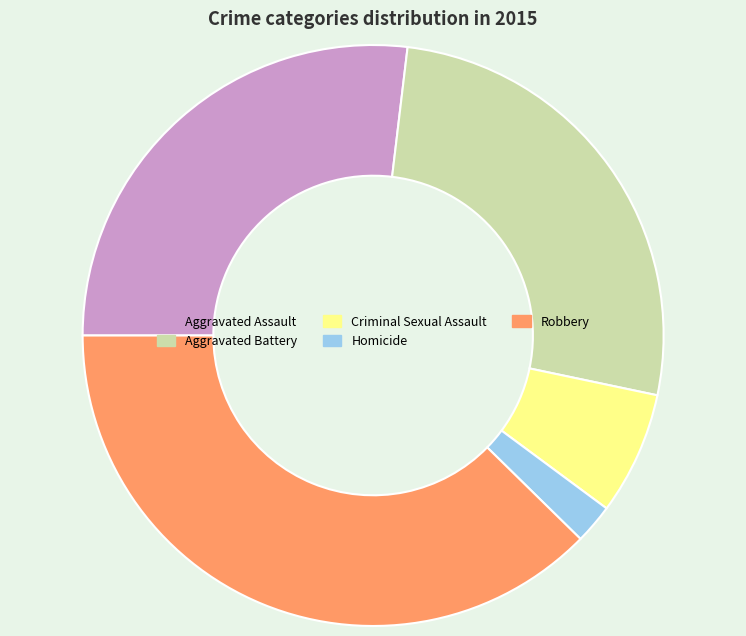

Which slice is the smallest?

Homicide